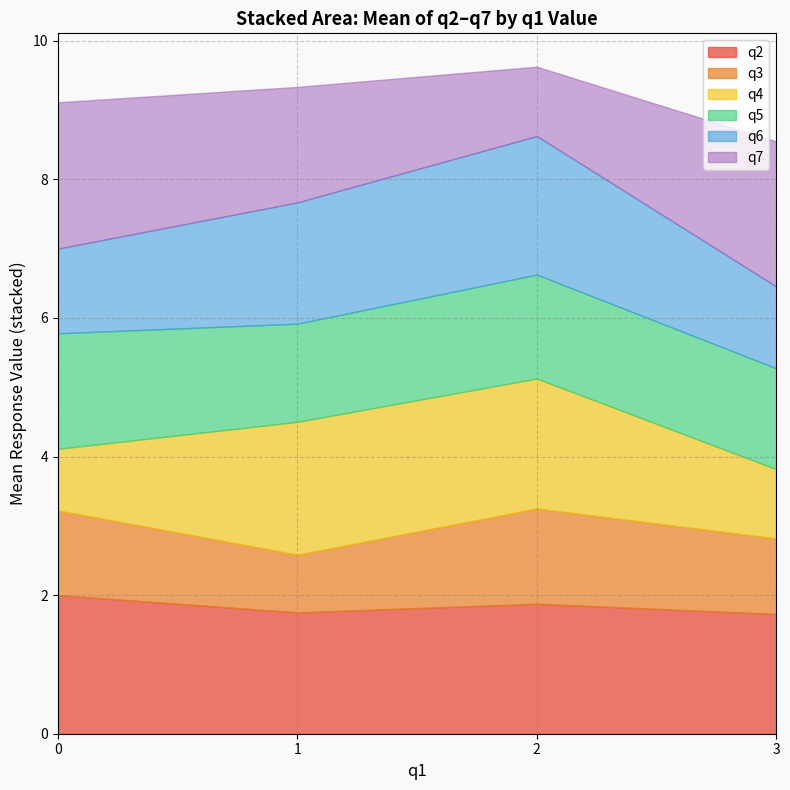

What is the total value across all series at 3?

8.5